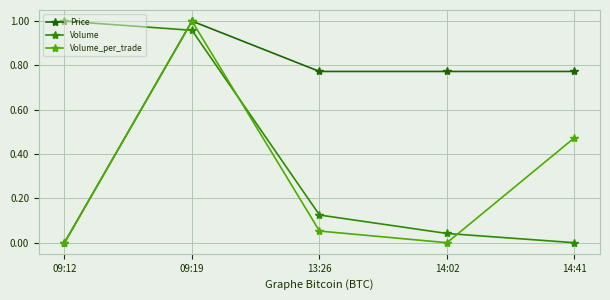

What is the spread (max minus min) of values at 13:26?

0.7